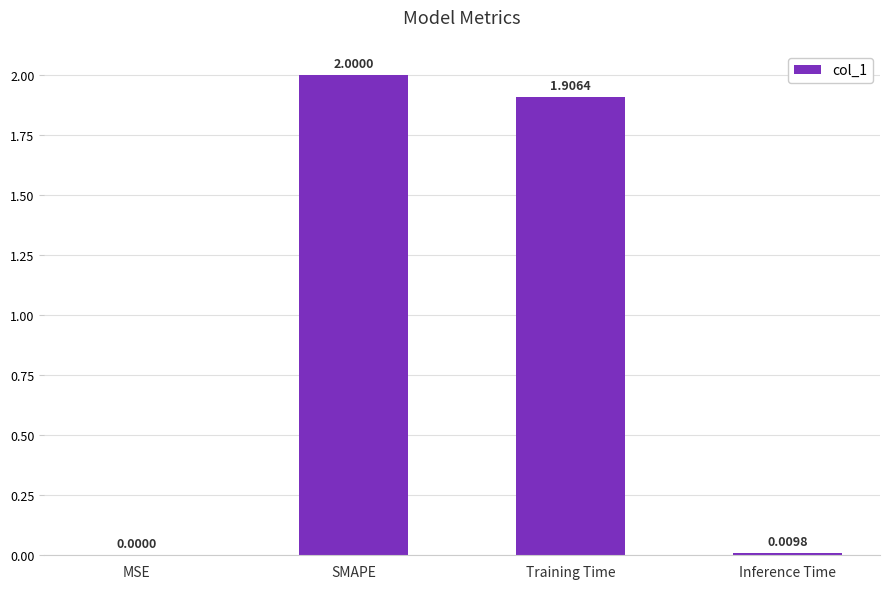

What is the sum of all values?

3.9